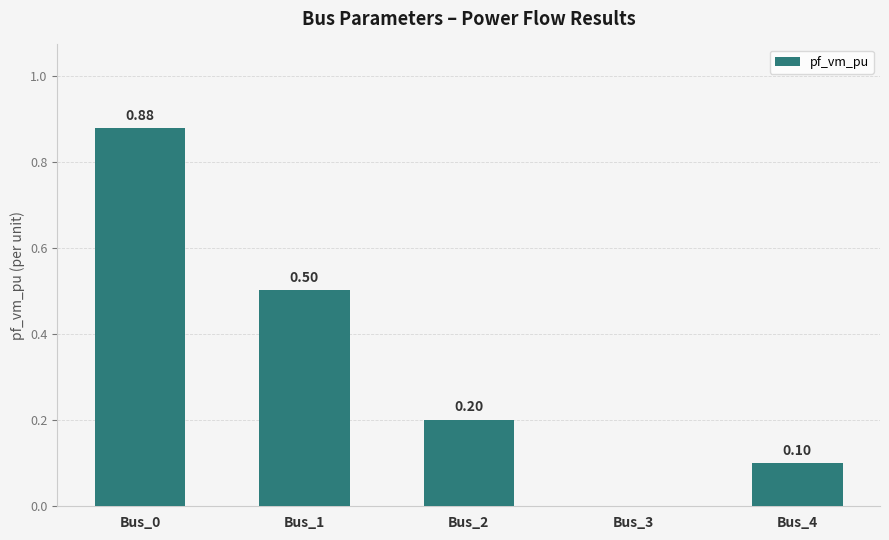

True or false: the data shows 0.0 at Bus_4.

False